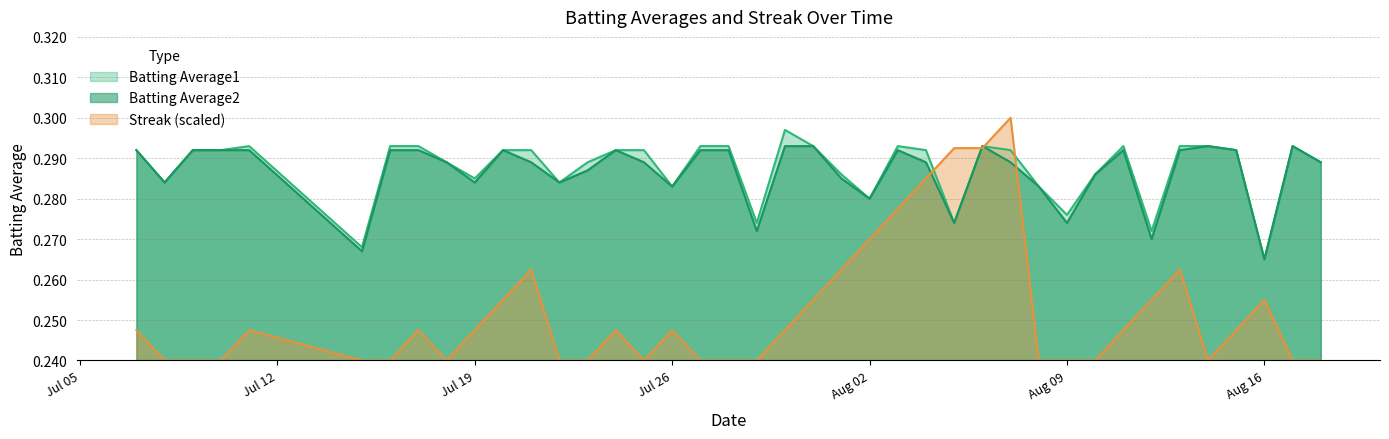

True or false: Batting Average1 has a value of 0.1 at 2010-08-15.

False